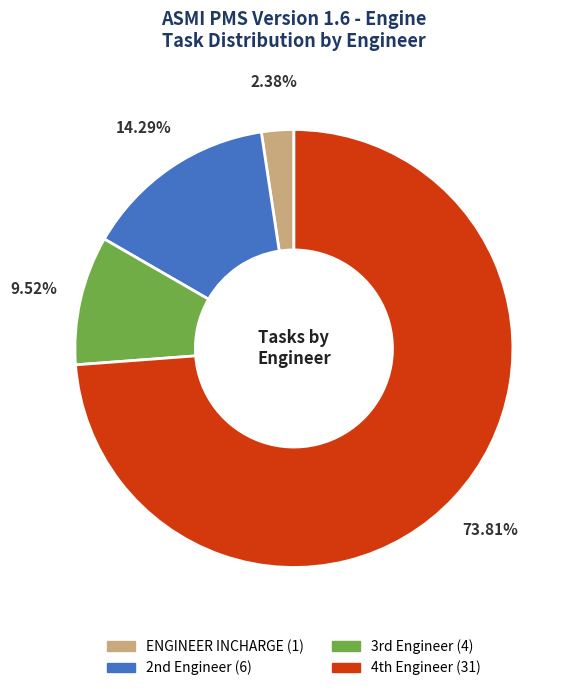

How many slices are in this pie chart?

4